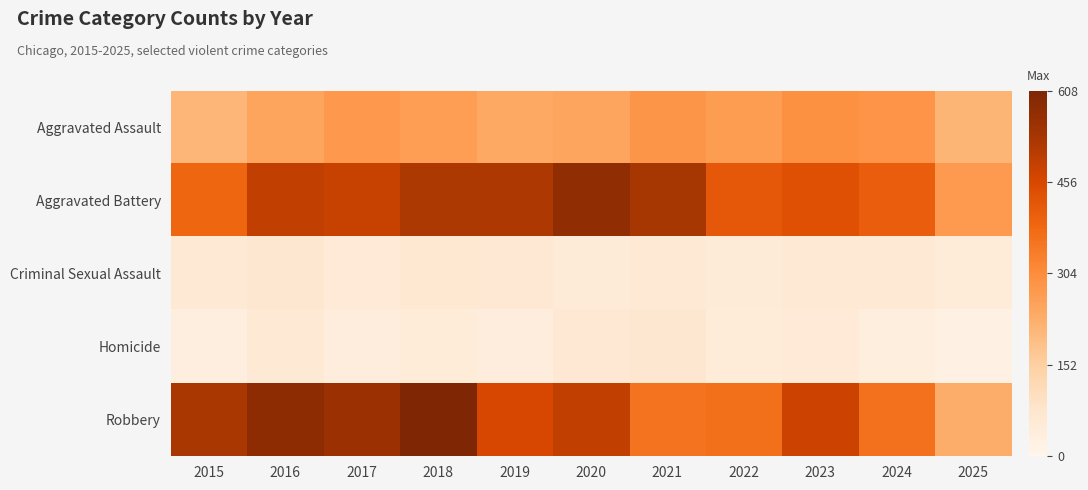

Reading left to right, extract all data points from this chart.

Aggravated Assault: 2015=210	2016=250	2017=276	2018=265	2019=238	2020=249	2021=284	2022=267	2023=293	2024=285	2025=212
Aggravated Battery: 2015=387	2016=491	2017=480	2018=522	2019=520	2020=574	2021=531	2022=417	2023=435	2024=406	2025=271
Criminal Sexual Assault: 2015=58	2016=69	2017=55	2018=66	2019=62	2020=50	2021=61	2022=52	2023=57	2024=58	2025=48
Homicide: 2015=32	2016=59	2017=37	2018=49	2019=40	2020=63	2021=69	2022=47	2023=55	2024=34	2025=18
Robbery: 2015=527	2016=579	2017=553	2018=608	2019=458	2020=491	2021=357	2022=364	2023=473	2024=363	2025=228